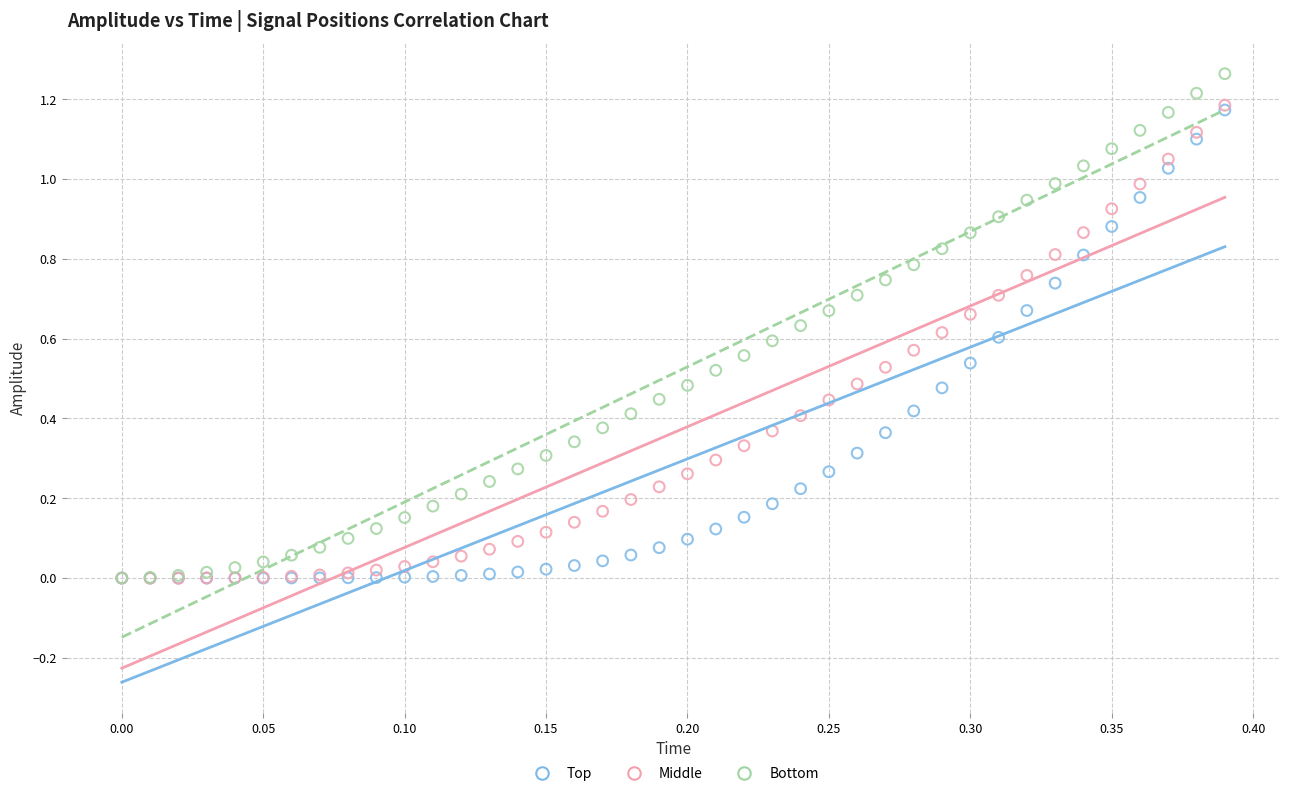

Which series has the widest spread of Y values?

Bottom